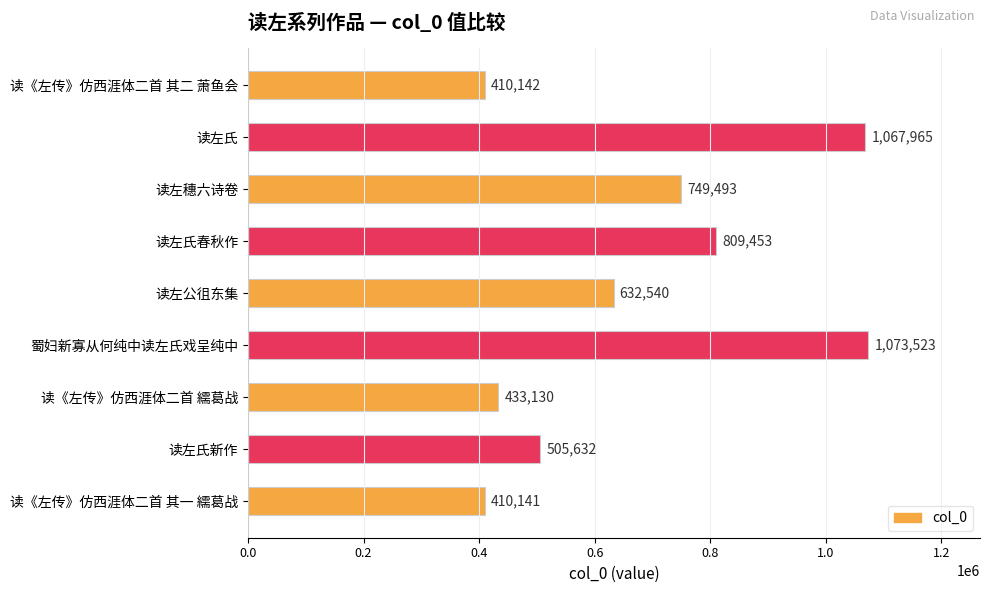

How many series are shown in this chart?

1